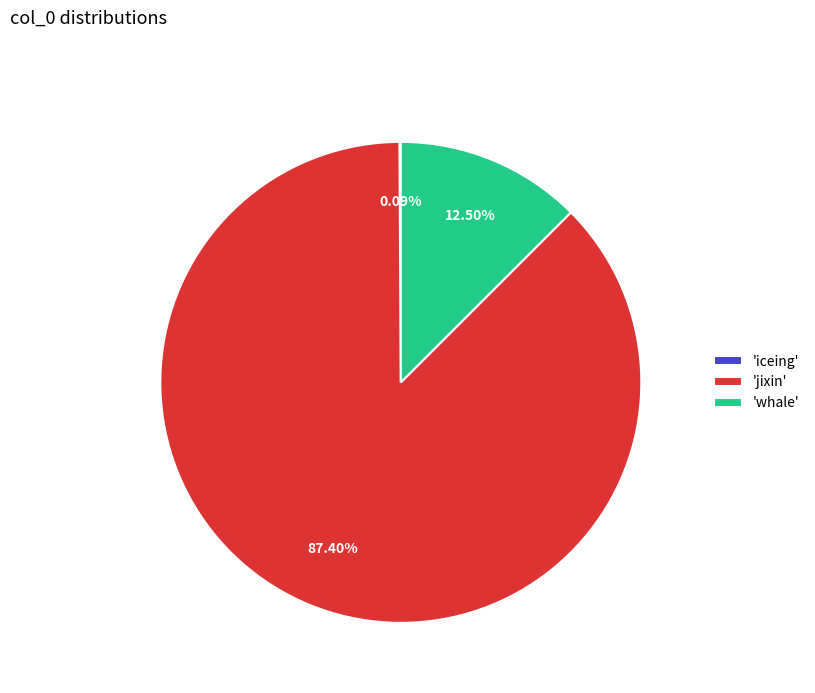

Combined, do 'jixin' and 'whale' account for over 50%?

Yes